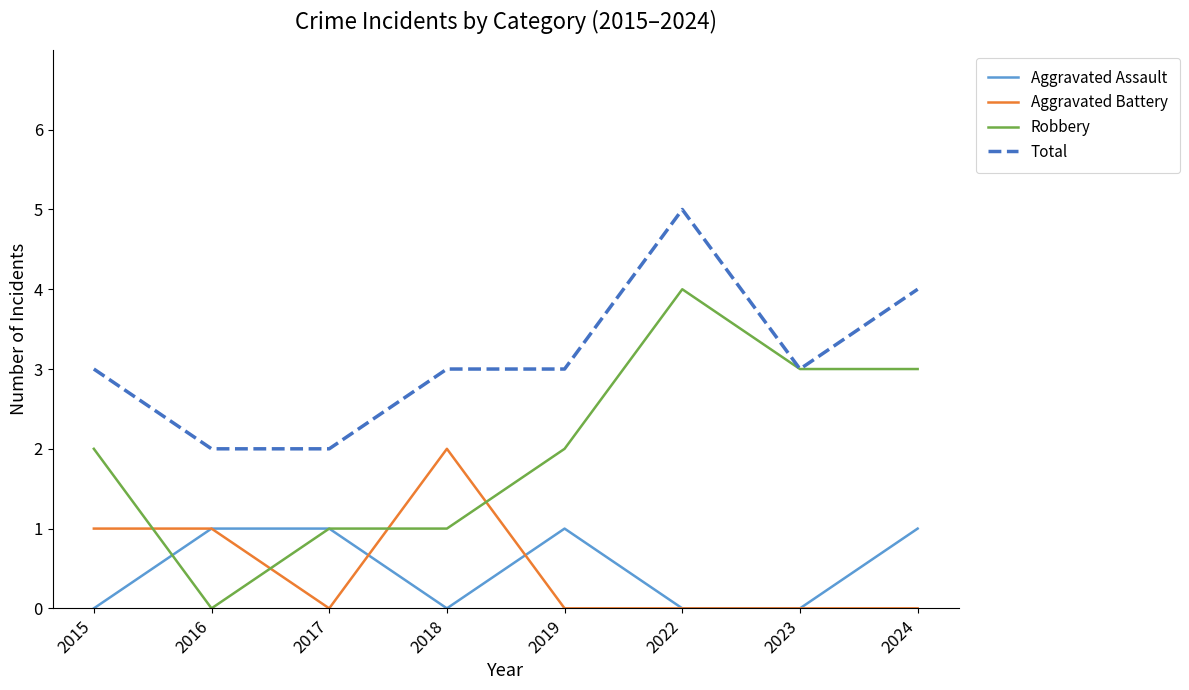

True or false: Aggravated Assault and Total intersect in this chart.

False